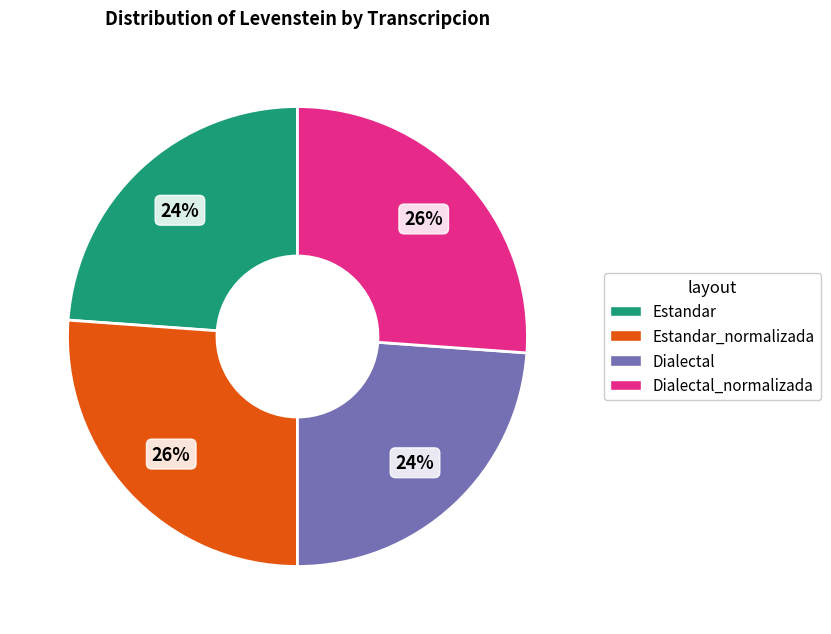

True or false: Estandar accounts for 16% of the total.

False